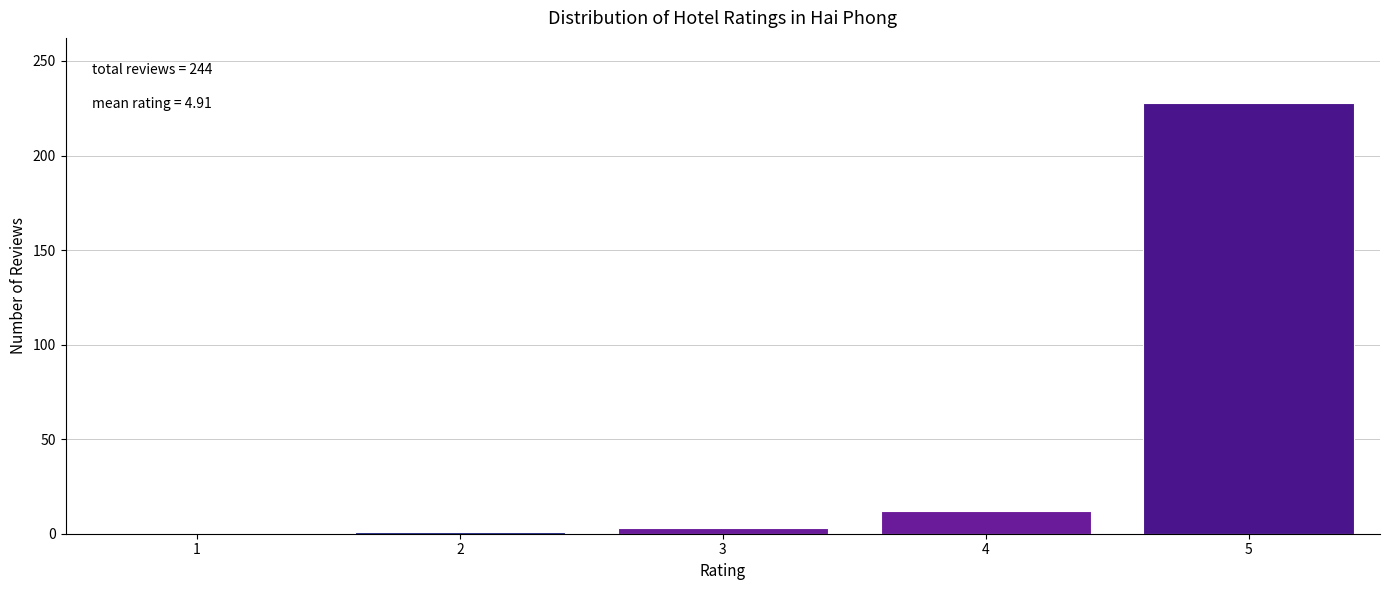

What is the maximum value shown in the chart?

228